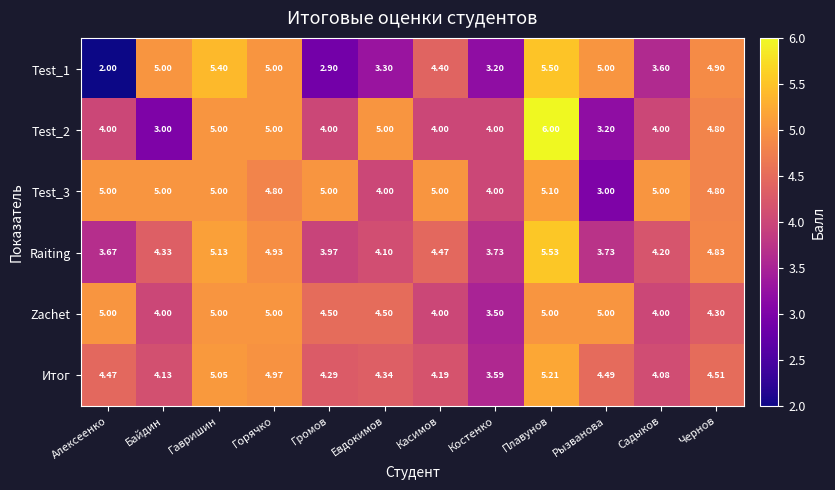

What is the total value across all series at Костенко?

22.0